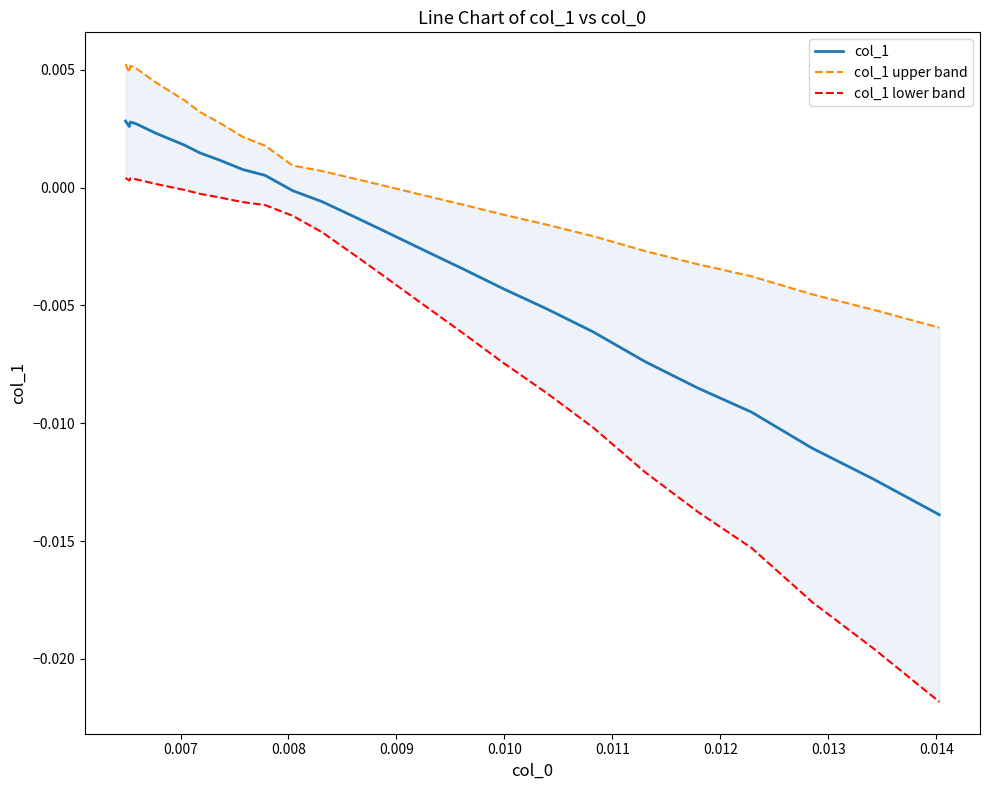

True or false: col_1 lower band and col_1 upper band cross at least once.

False